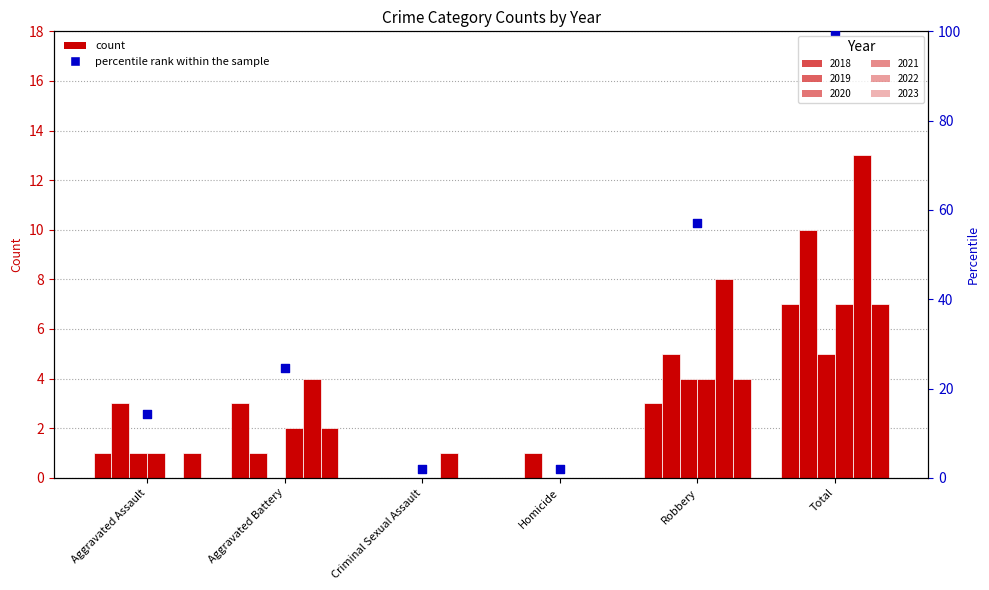

What is the change in value from Aggravated Assault to Homicide?

-12.2